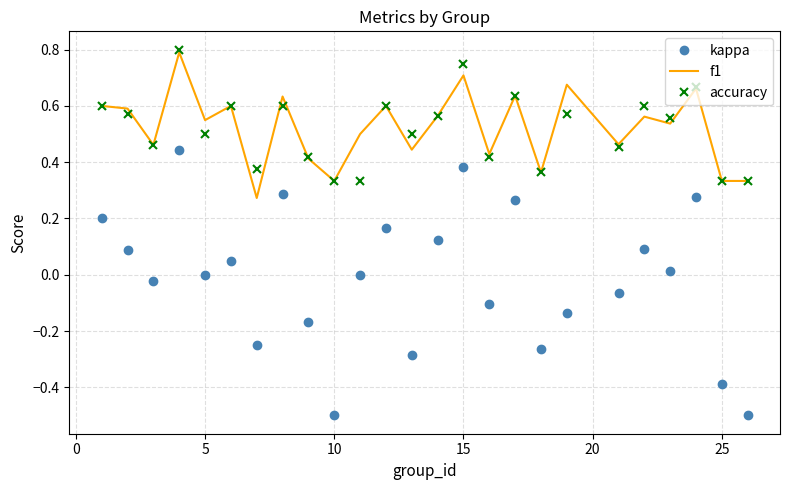

True or false: accuracy and kappa intersect in this chart.

False